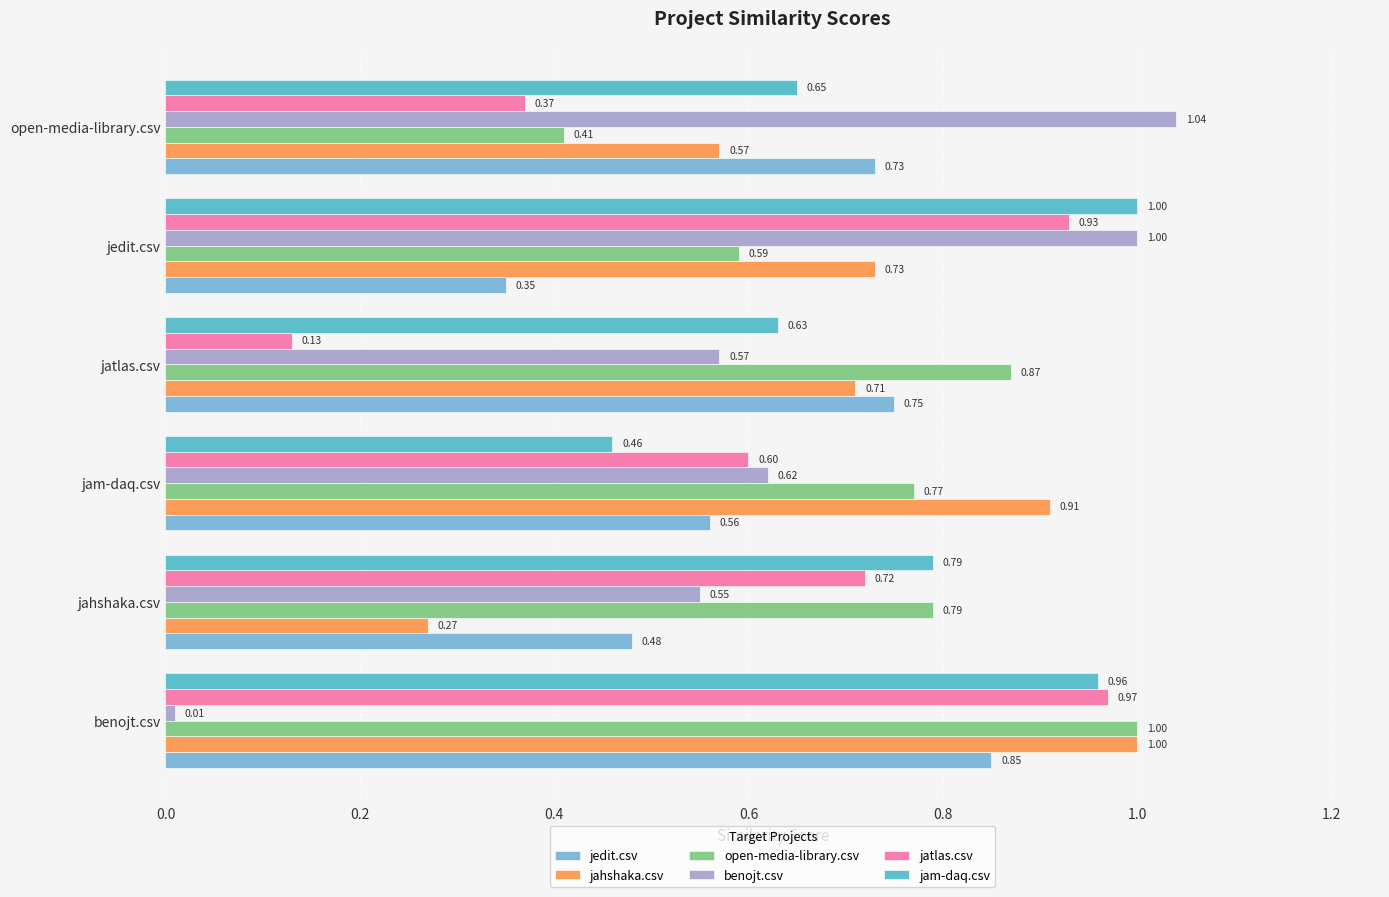

Where is jatlas.csv nearest to the value 0?

jatlas.csv